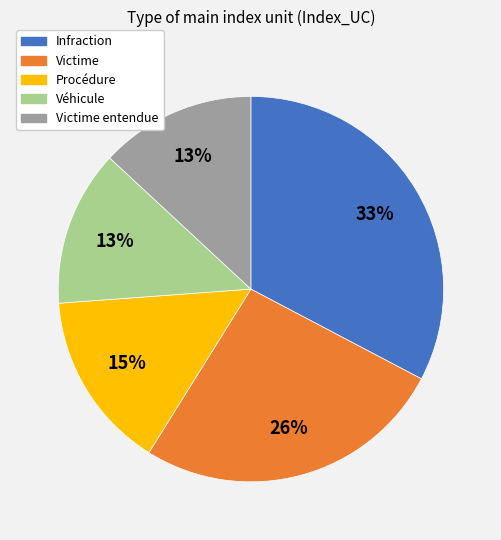

To the nearest percent, what is the difference between the largest and smallest slice percentages?

20%